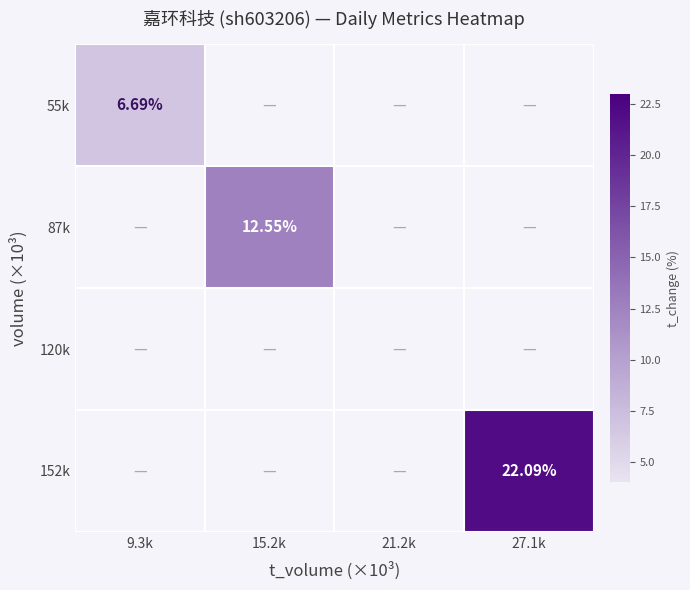

At how many categories does at least one series exceed 9?

2